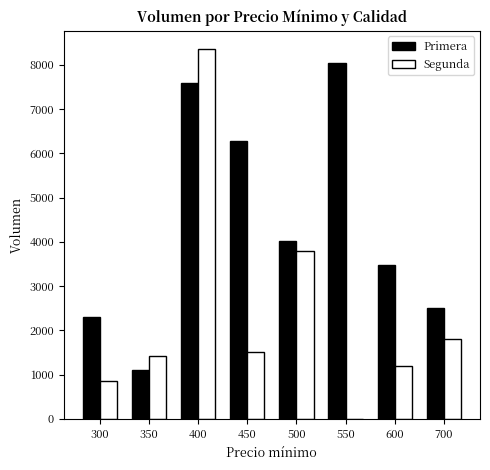

Where does the Primera series first go above 4020?

400